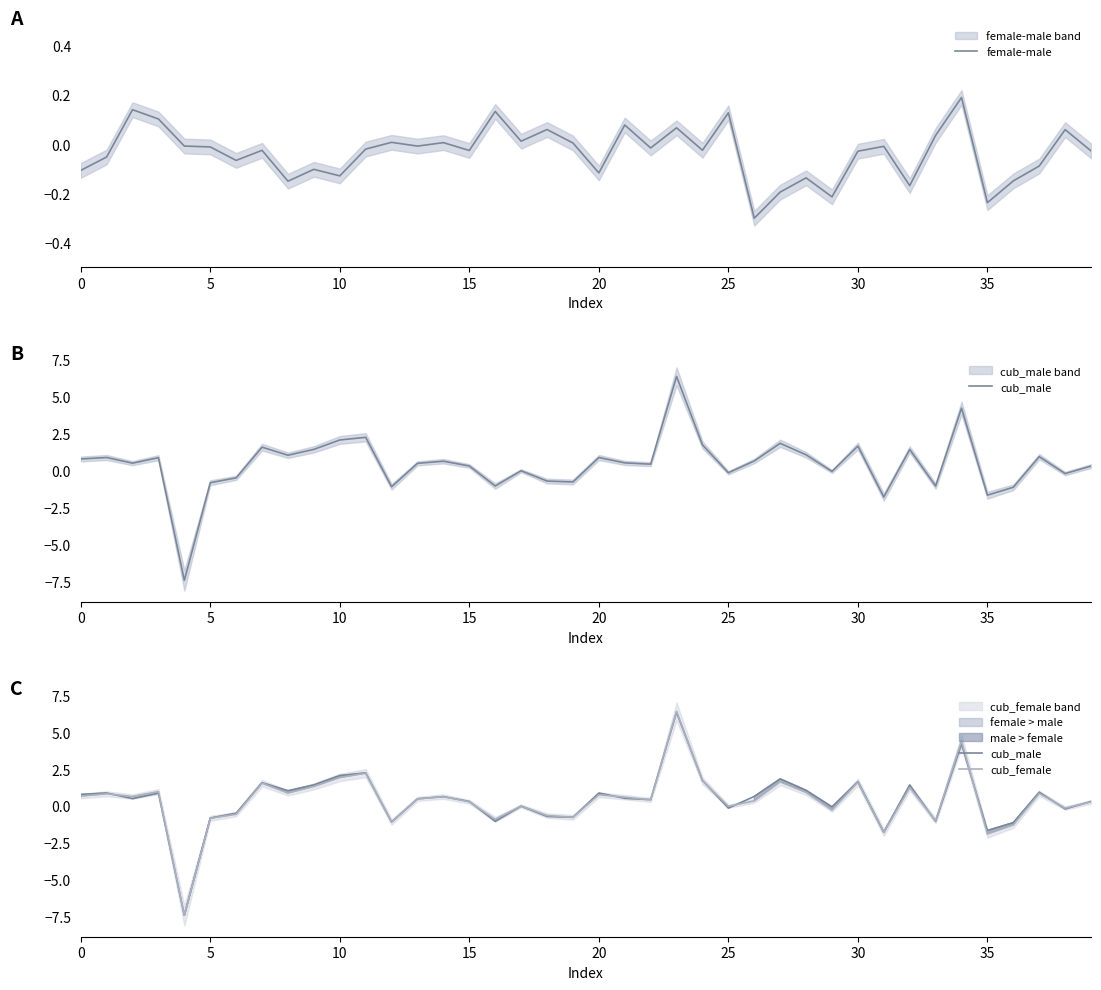

How many series are shown in this chart?

3